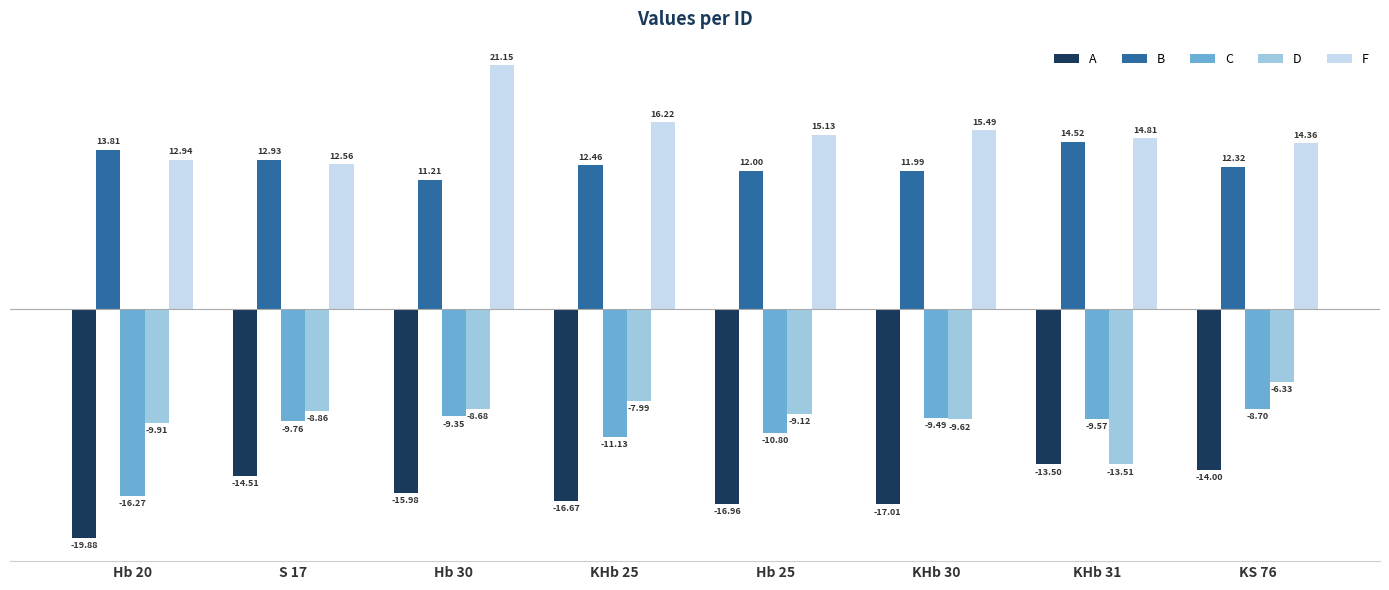

At which label does F first exceed 15?

Hb 30